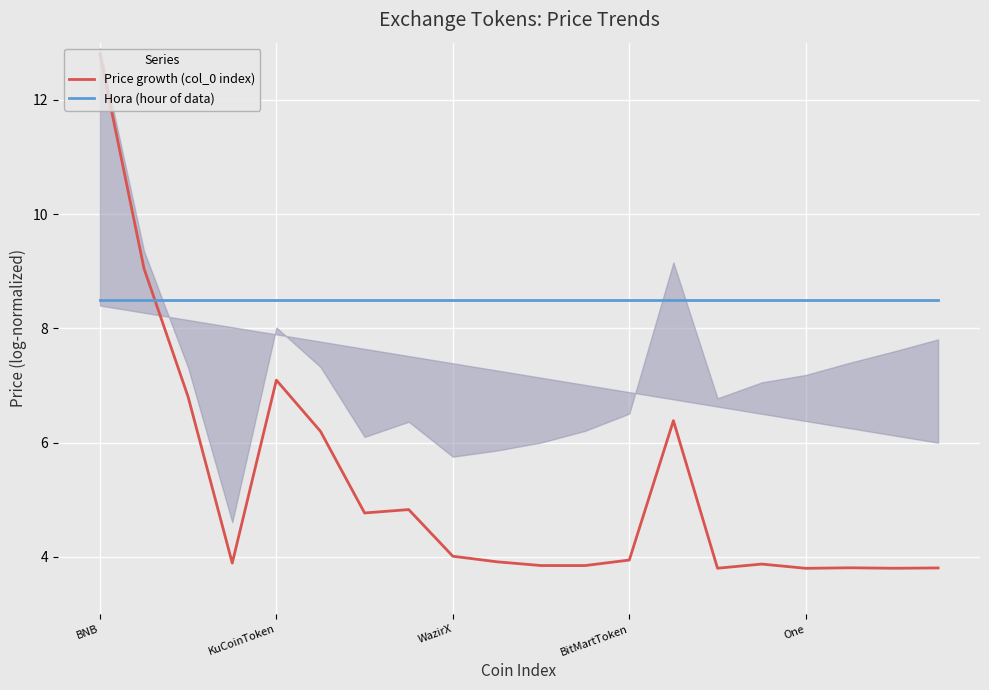

True or false: Hora (hour of data) has a value of 8.5 at One.

True